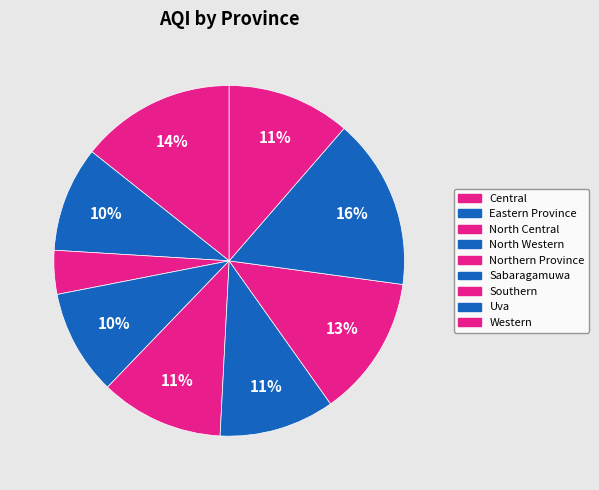

How many slices are in this pie chart?

9